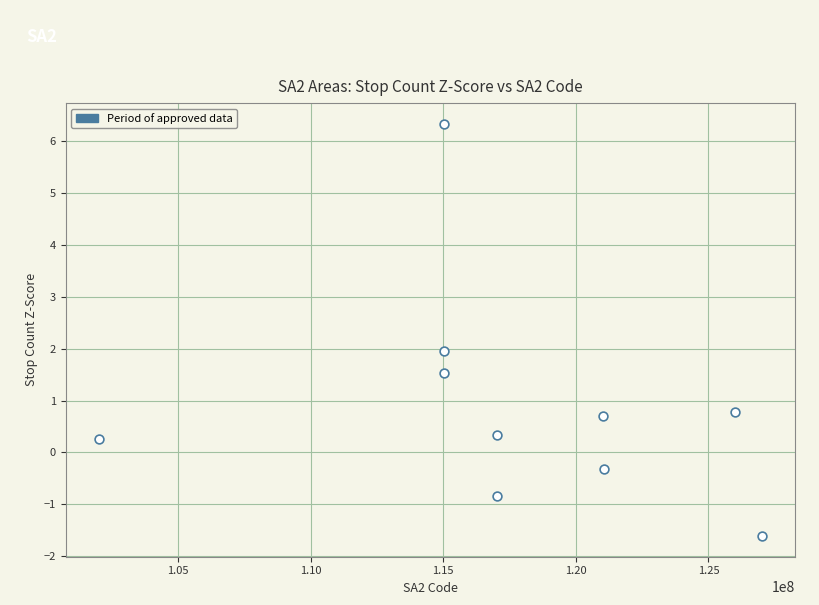

What is the average X value?

117619410.1